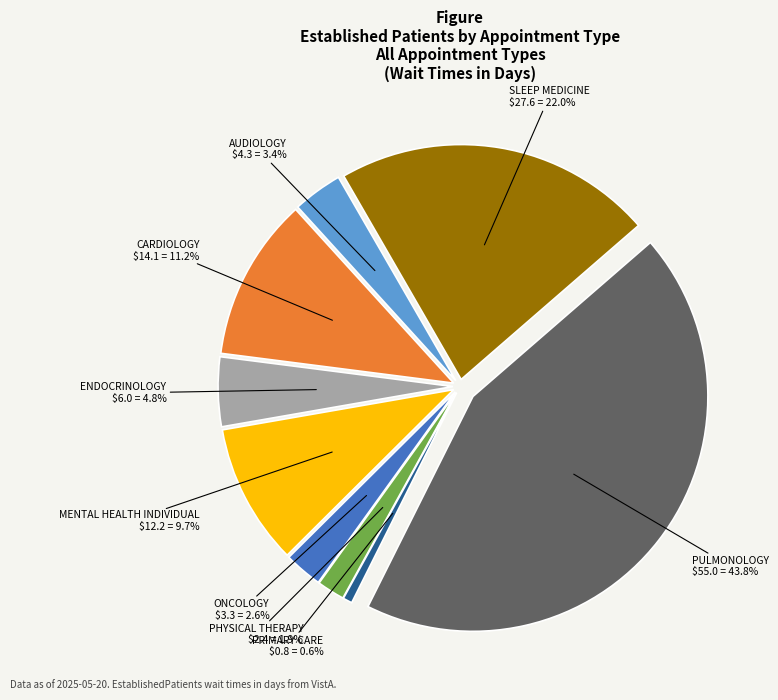

Rank the categories by value from lowest to highest.

PRIMARY CARE - MENTAL HEALTH INTEGRATED, PRIMARY CARE, PHYSICAL THERAPY, ONCOLOGY, AUDIOLOGY, ENDOCRINOLOGY, MENTAL HEALTH INDIVIDUAL, CARDIOLOGY, SLEEP MEDICINE, PULMONOLOGY